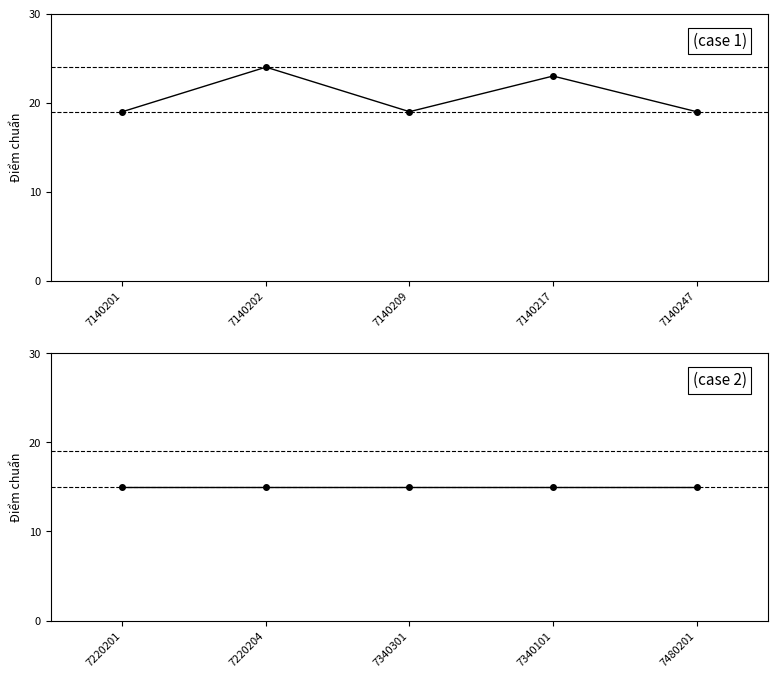

In Điểm chuẩn (nhóm Sư phạm), how many points are higher than both neighbors (excluding endpoints)?

2